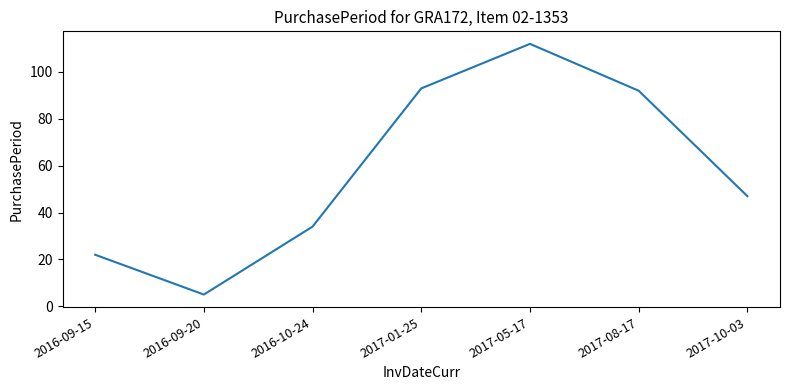

What position from the left is 2017-05-17?

5